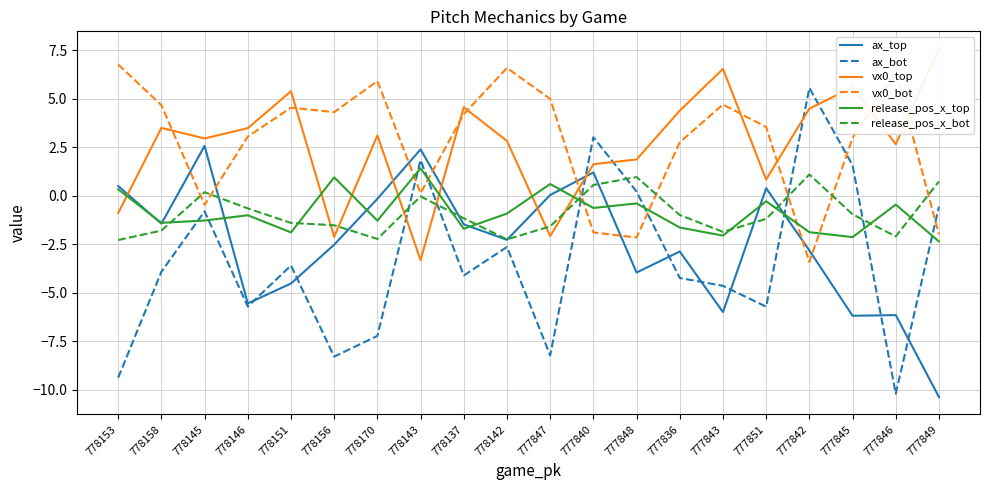

What is the spread (max minus min) of values at 777836?

8.6